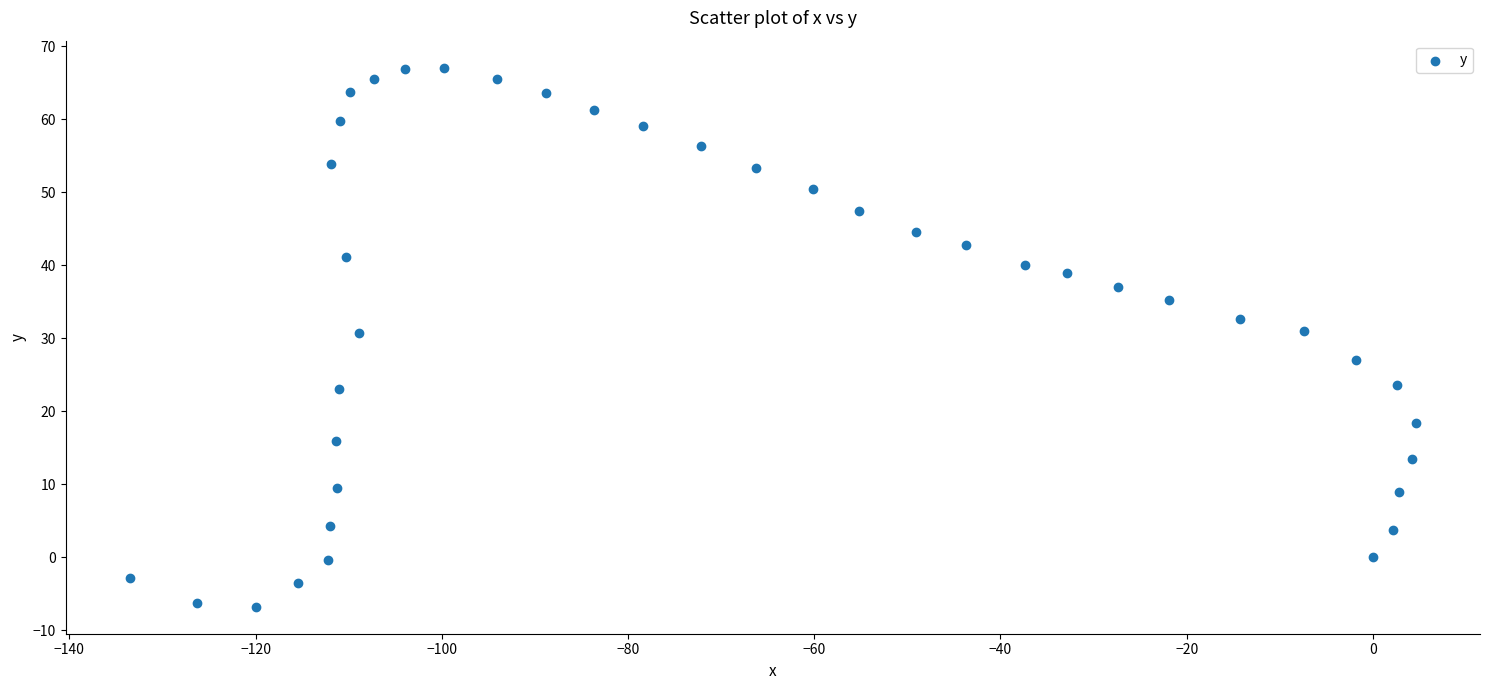

What is the range of X values (max minus min)?

138.1